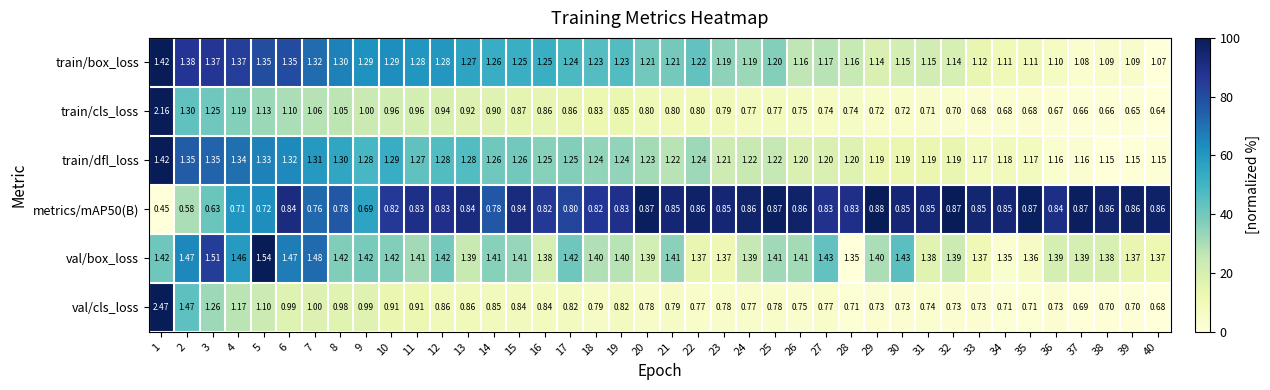

How many categories are shown in the chart?

40